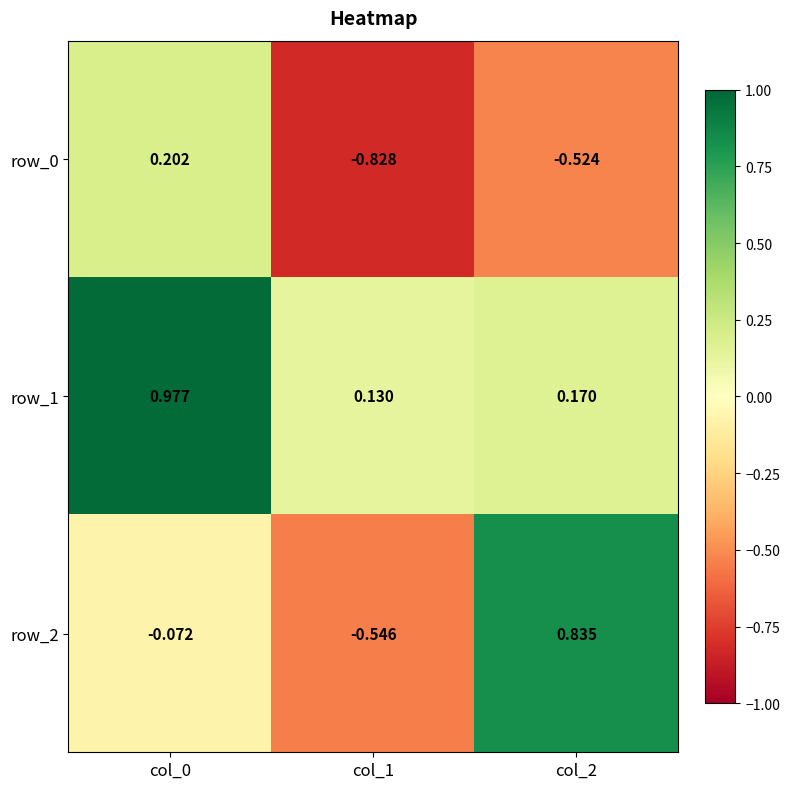

List the series in order of their peak value, highest first.

row_1, row_2, row_0